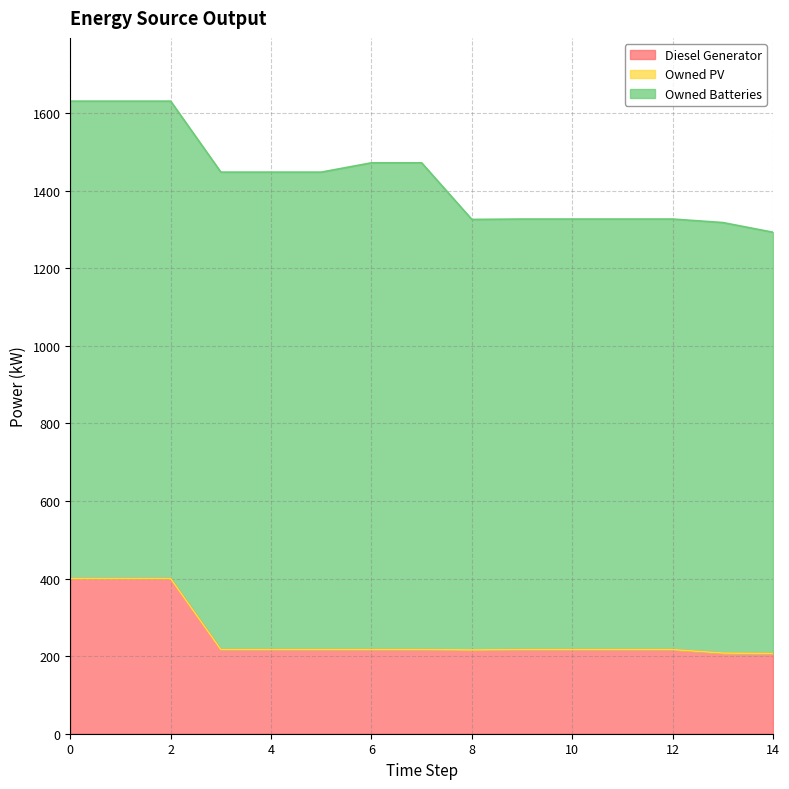

At which label is Owned Batteries closest to 1170?

9